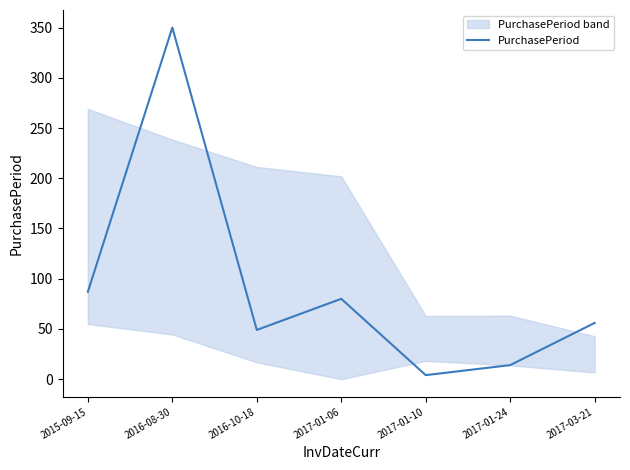

Does the chart display data point markers on the line(s)?

No